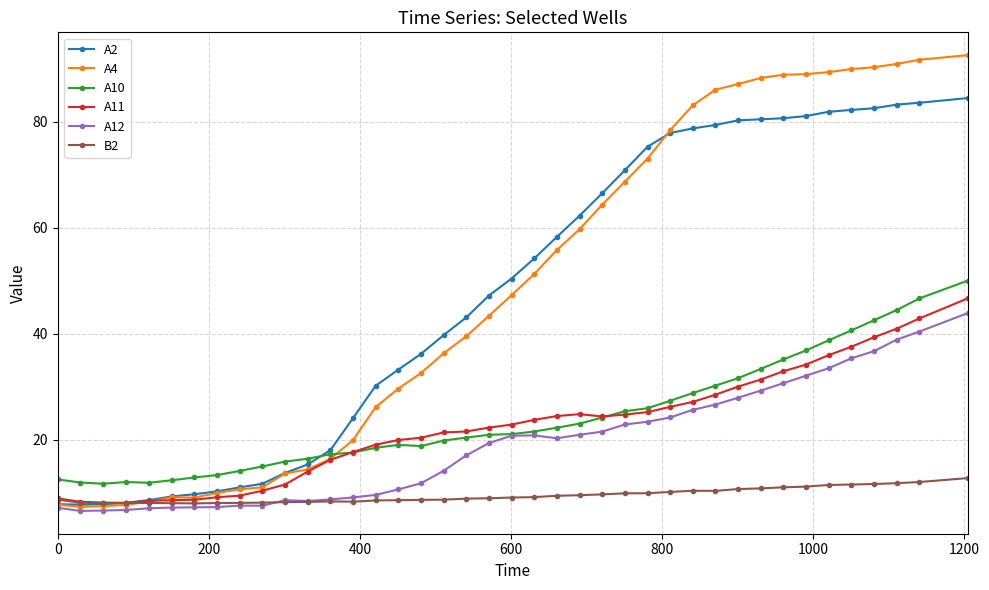

What is the value of the A2 point at the 26th from the left?

70.8